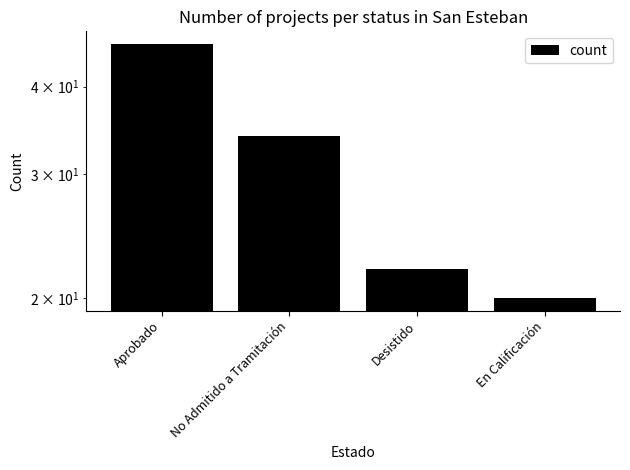

The chart shows a value of 22 at Desistido. True or false?

True